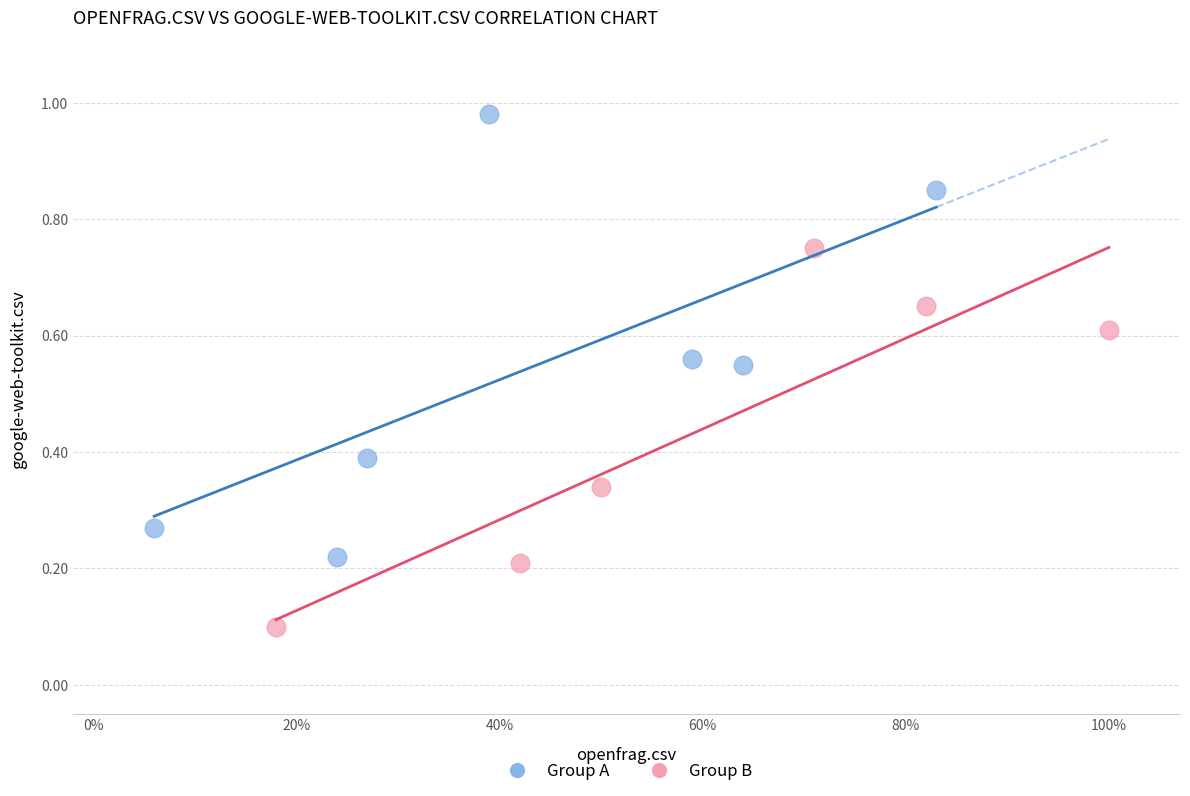

Which series has the widest spread of Y values?

Group A